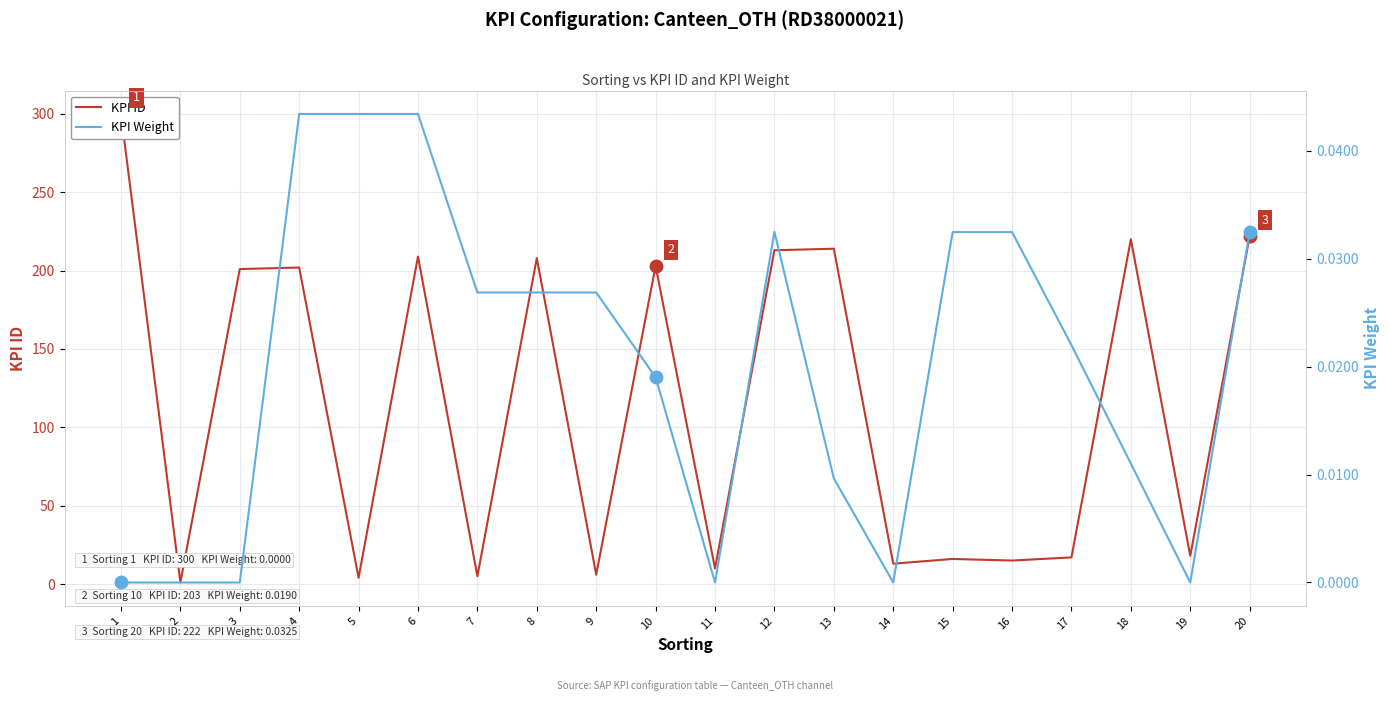

What is the spread (max minus min) of values at 8?

208.0